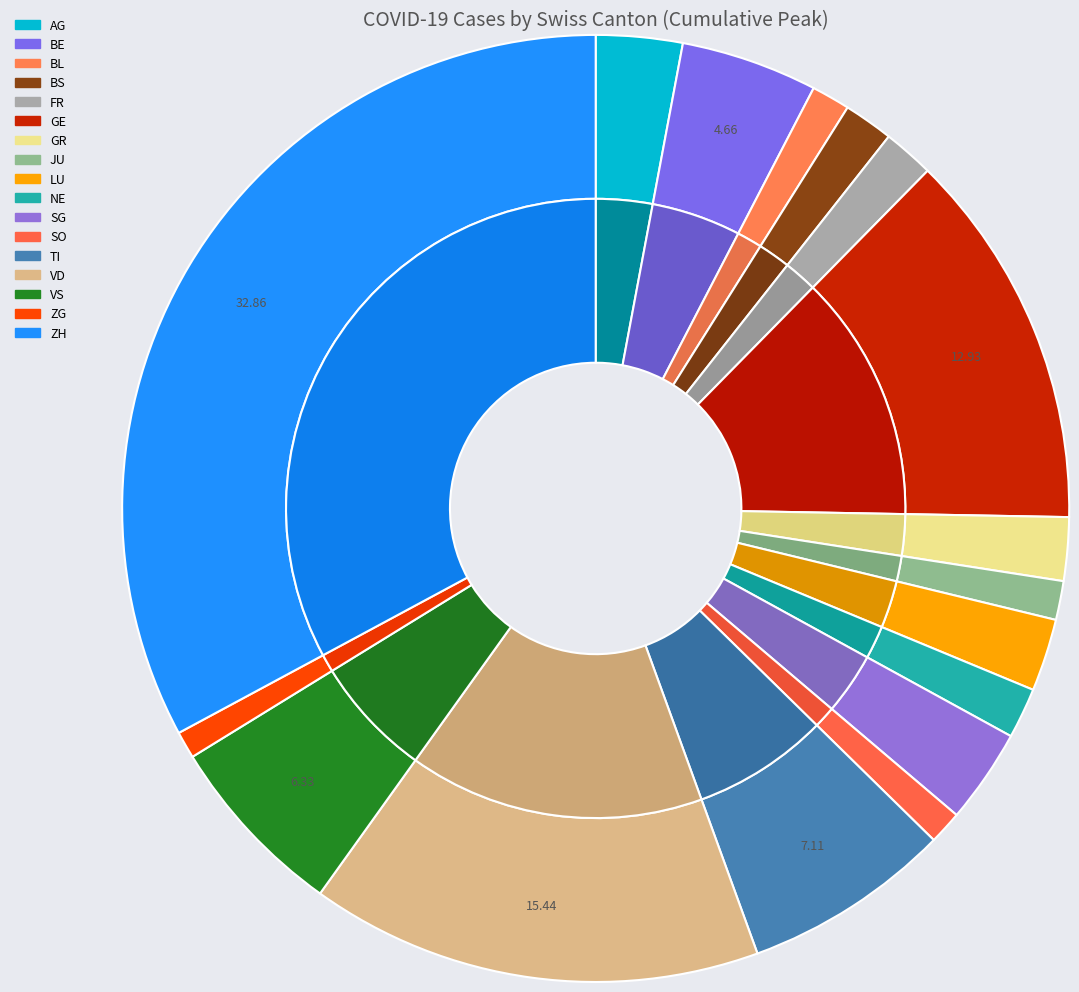

To the nearest percent, what portion does JU represent?

1%